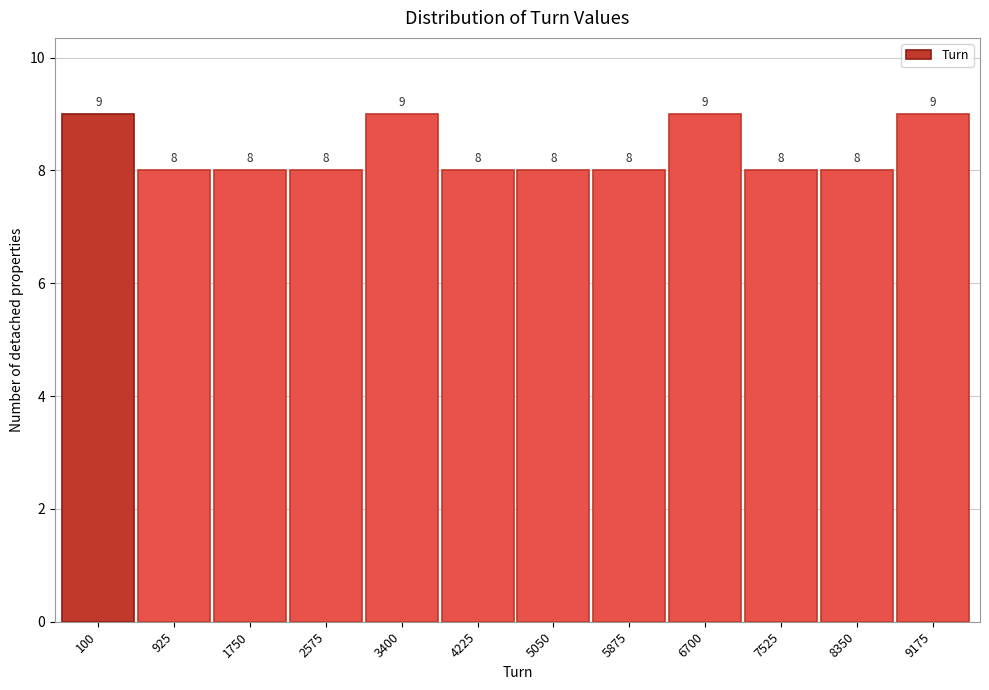

Reading right to left, extract all data points from this chart.

9	8	8	9	8	8	8	9	8	8	8	9